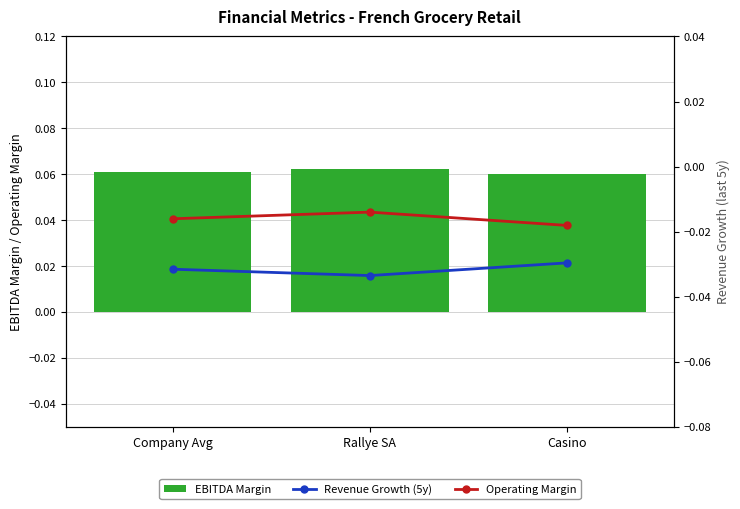

At Company Avg, list the series in order from largest to smallest.

EBITDA Margin, Operating Margin, Revenue Growth (5y)